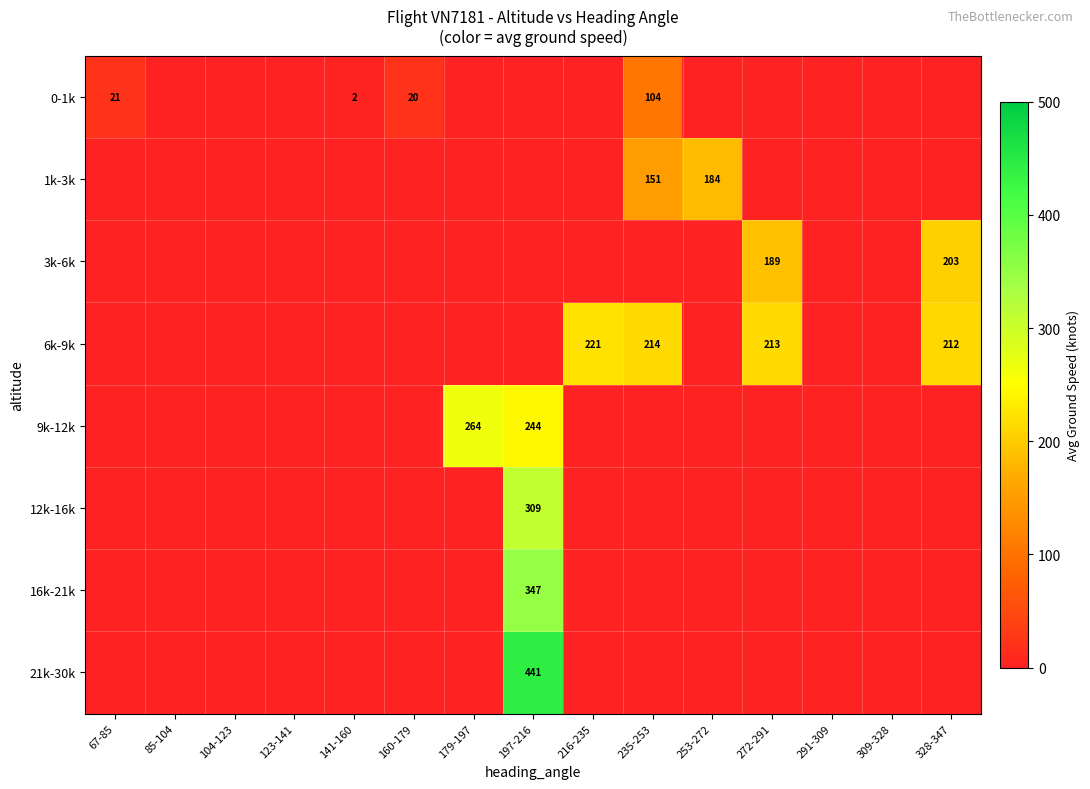

How many data points in 16k-21k are above 0?

1